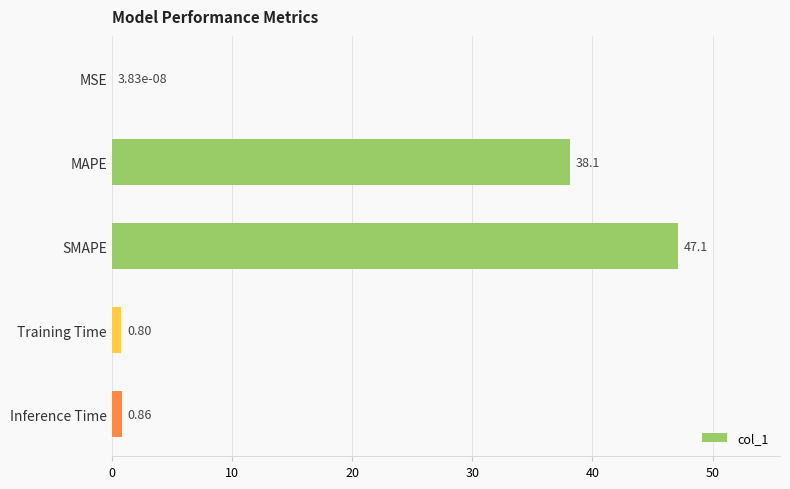

Where is the data nearest to the value 23?

MAPE